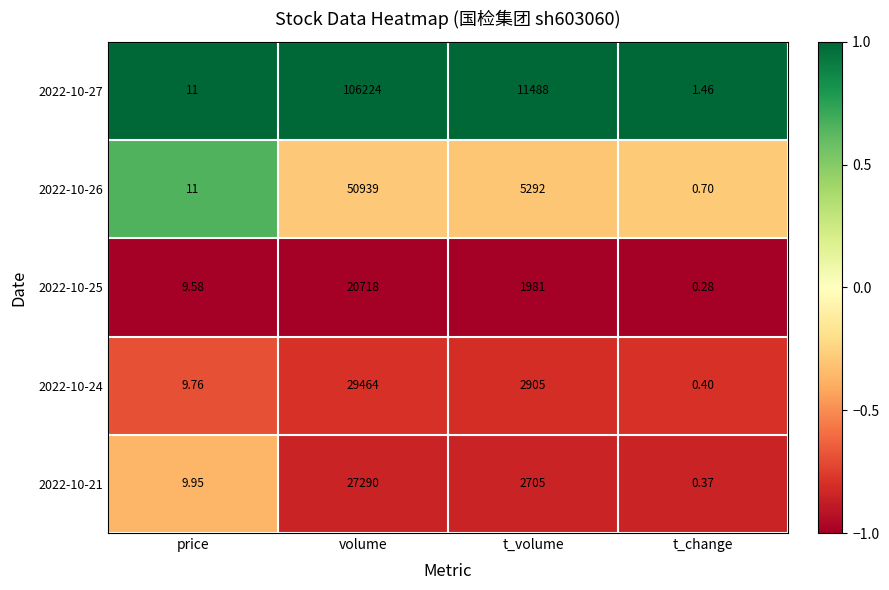

At which label does 2022-10-25 reach its peak?

volume